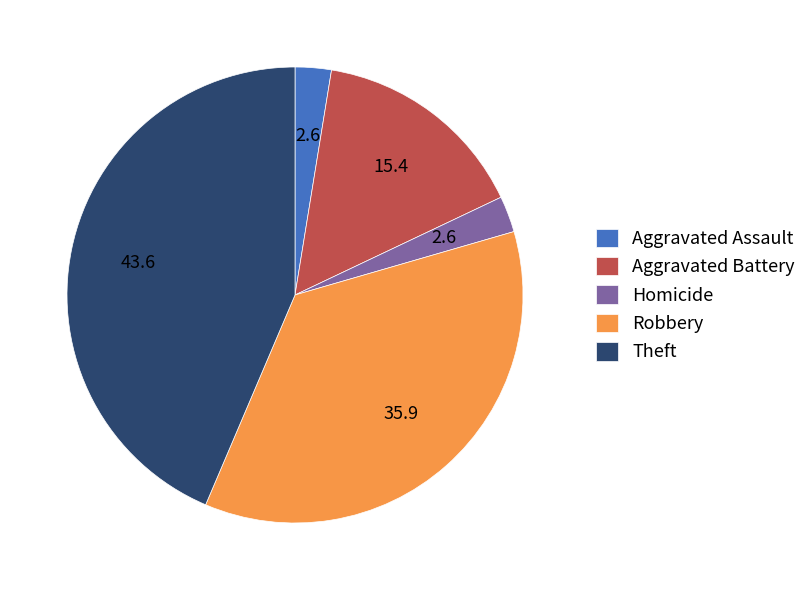

Is it true that Aggravated Battery is 15% of the pie?

True